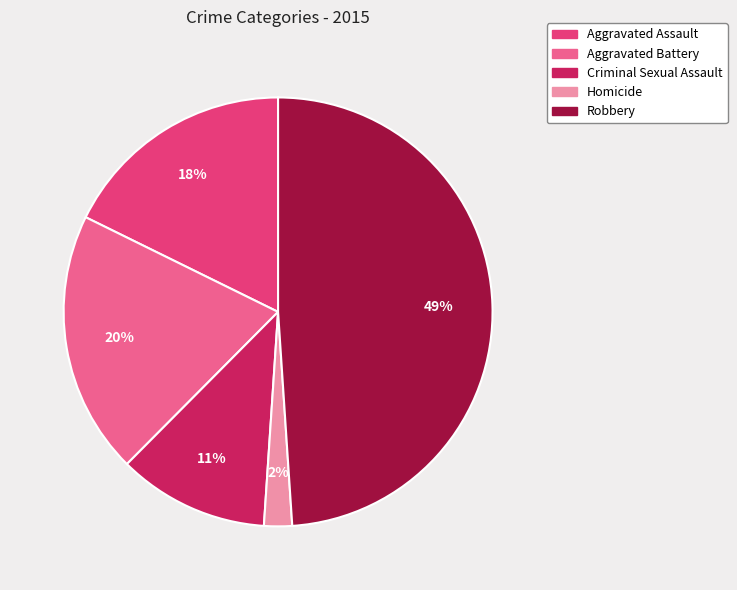

Count the number of slices in the pie.

5